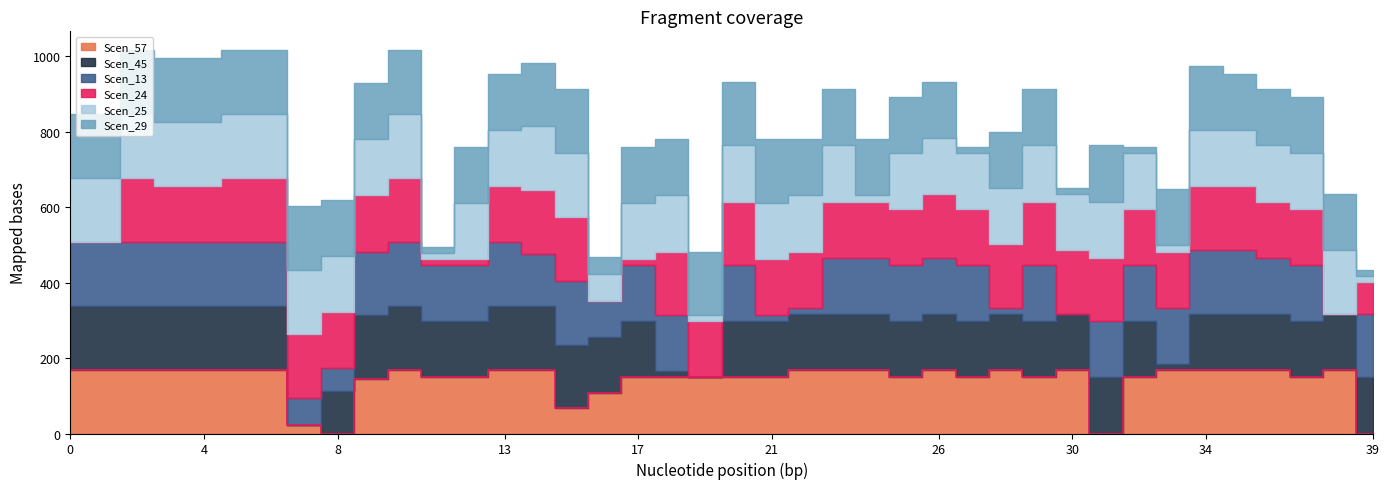

What are all the series names shown in the legend?

Scen_57, Scen_45, Scen_13, Scen_24, Scen_25, Scen_29